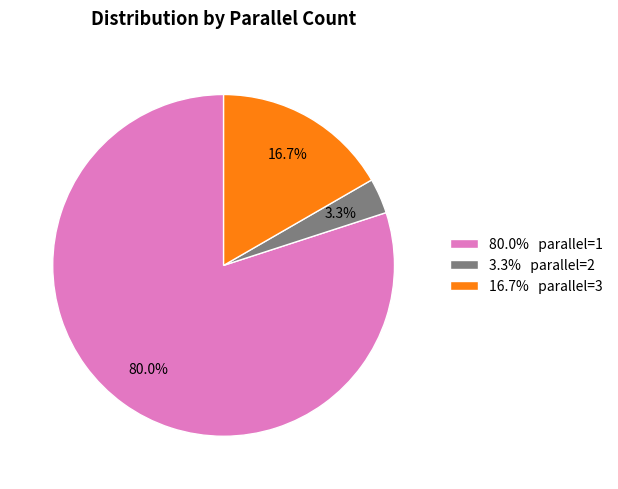

Count the number of slices in the pie.

3